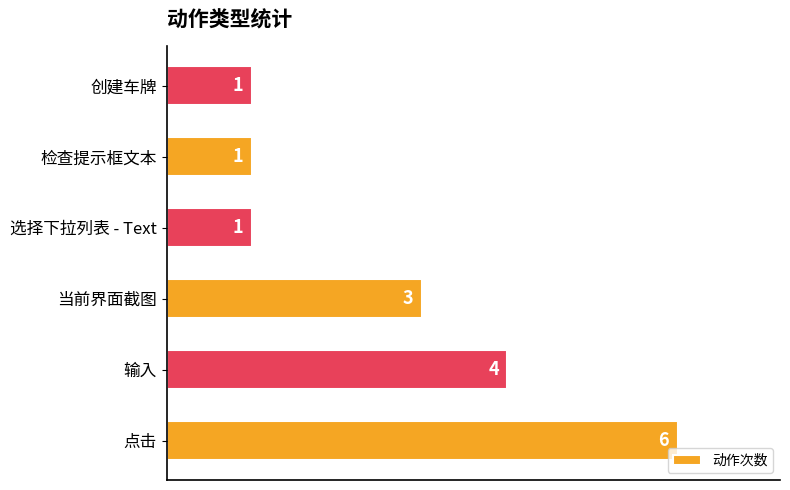

Reading bottom to top, what are all the values shown in this chart?

6	4	3	1	1	1